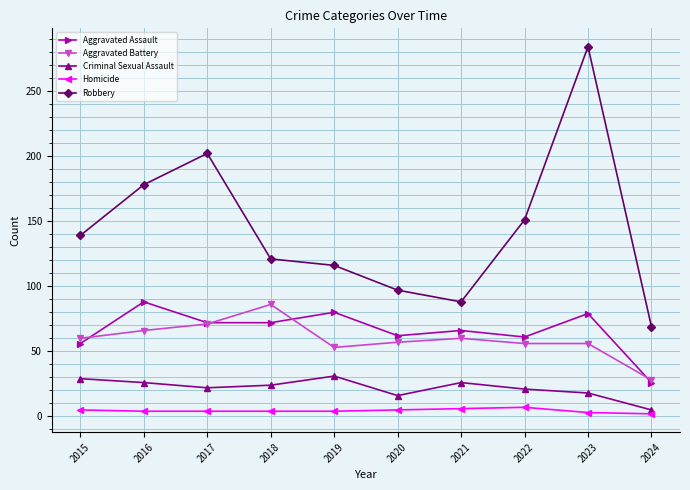

Is this an area chart (filled region under the line)?

No